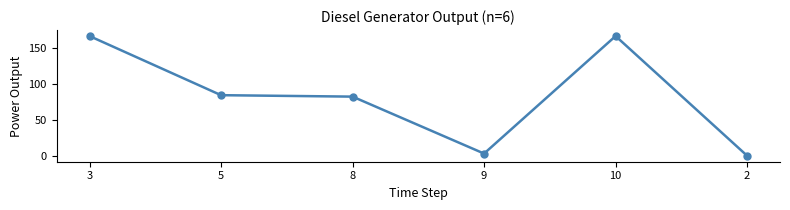

The chart shows a value of 114.9 at 8. True or false?

False